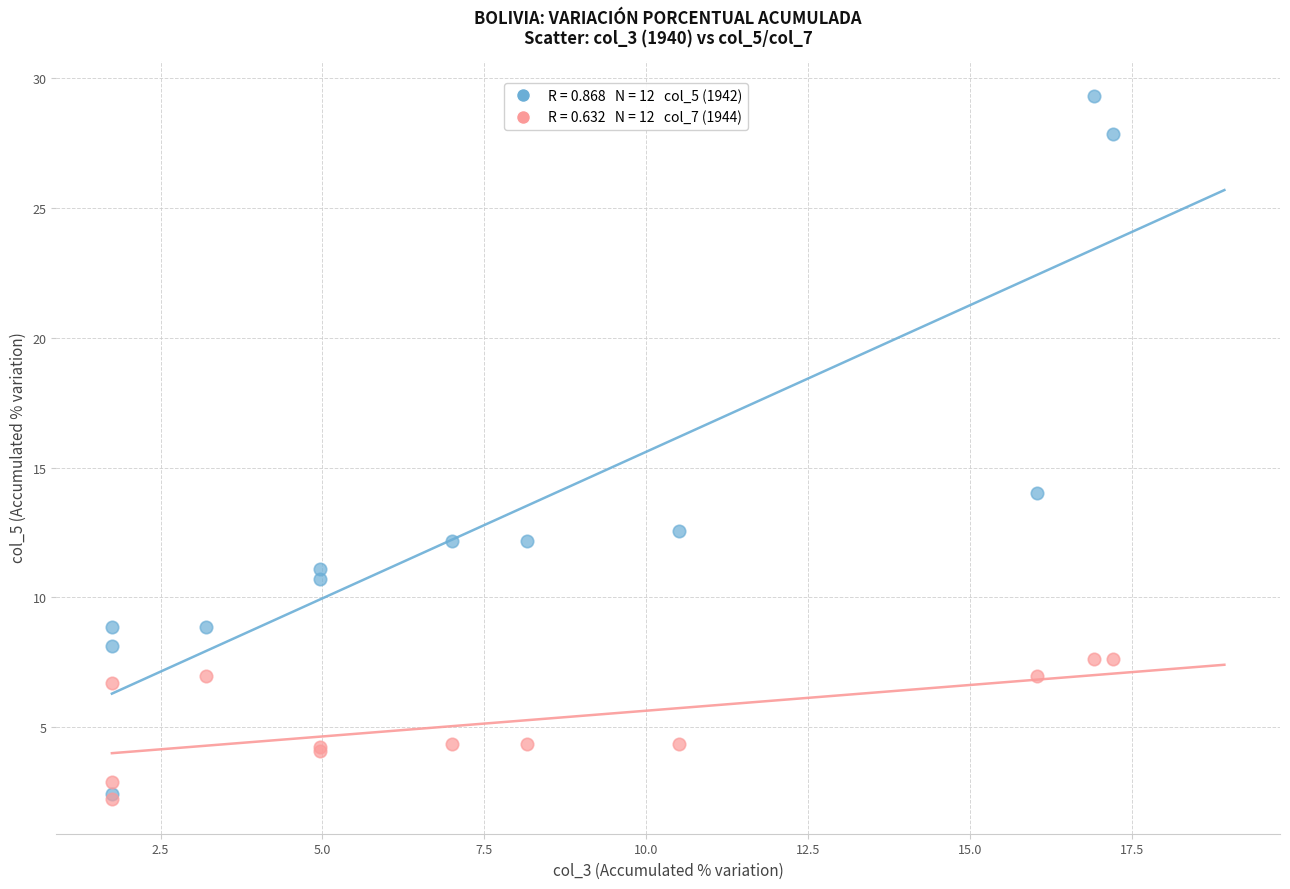

Across all series, what Y value is closest to 15?

14.0